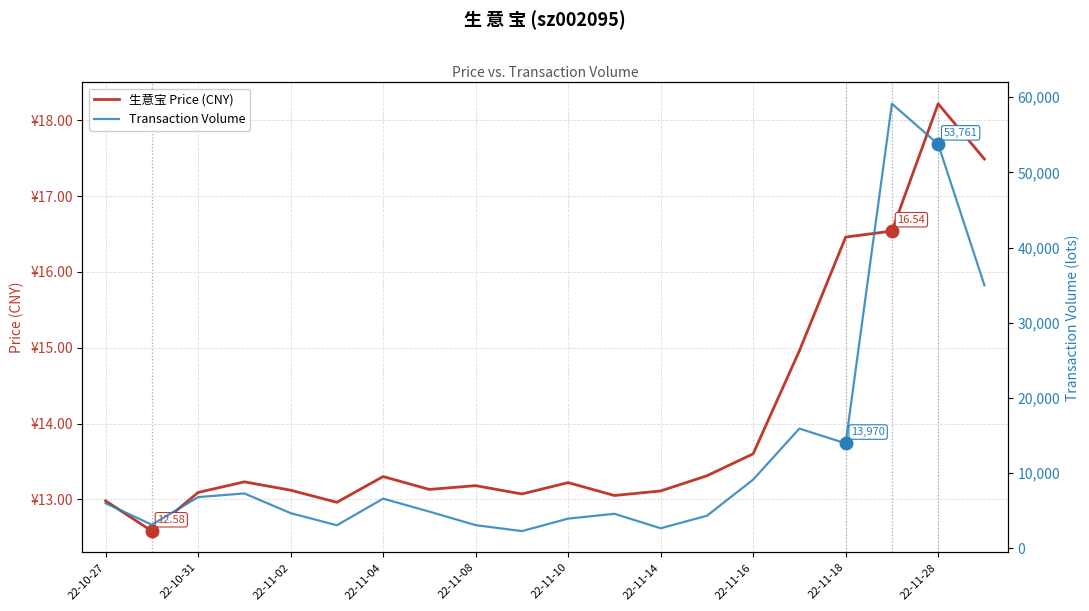

How many interior local peaks does the Transaction Volume series have?

5